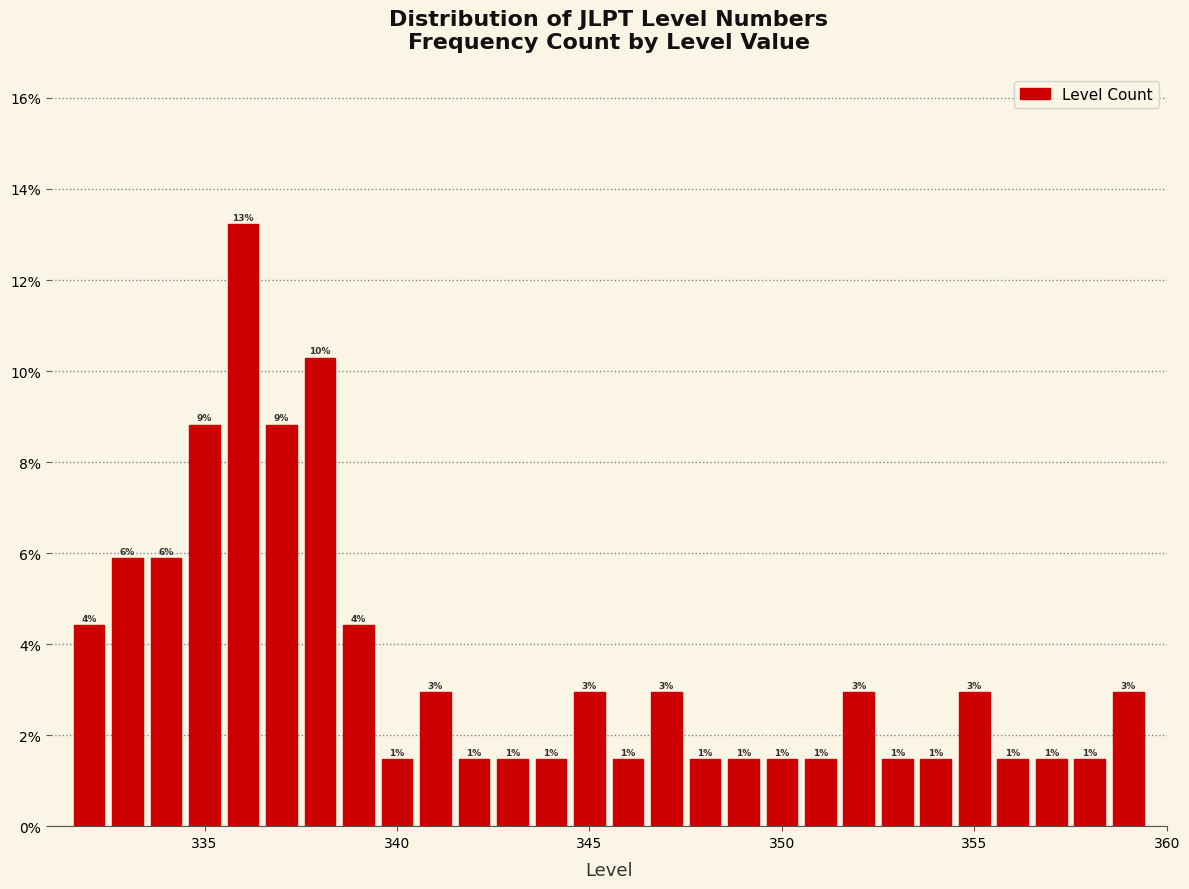

Around what value on the x-axis is the tallest bar? Give the approximate position of its centre, as read against the axis.

336.0